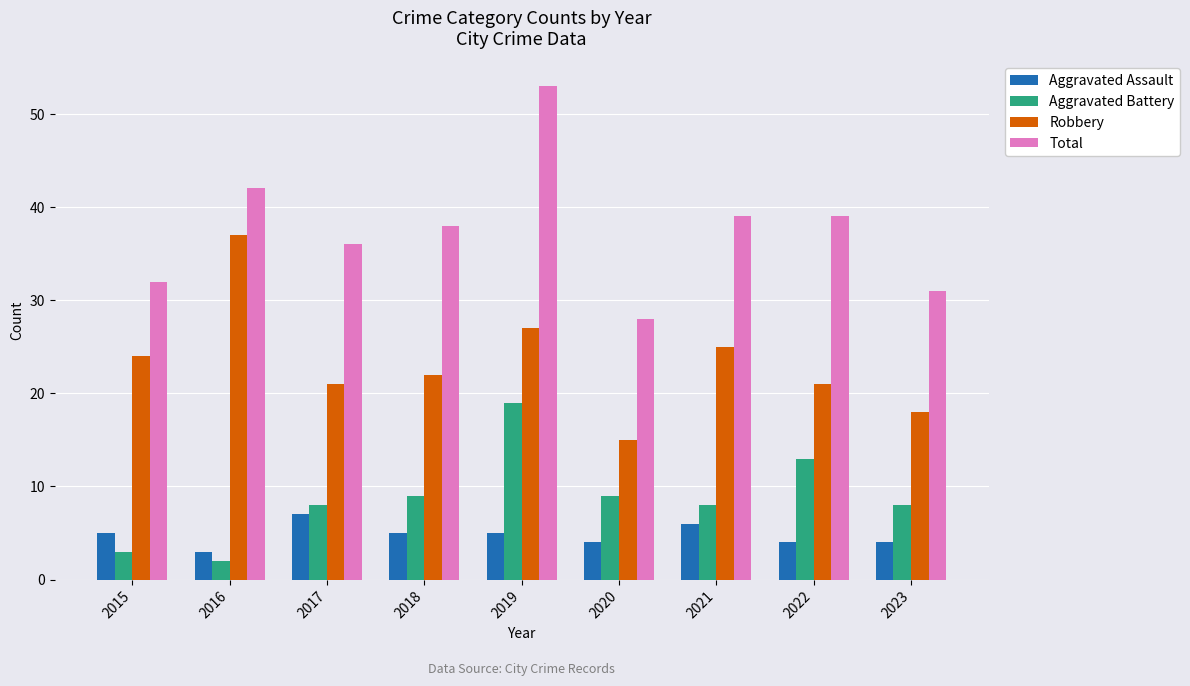

How many data points in Total are less than 38?

4